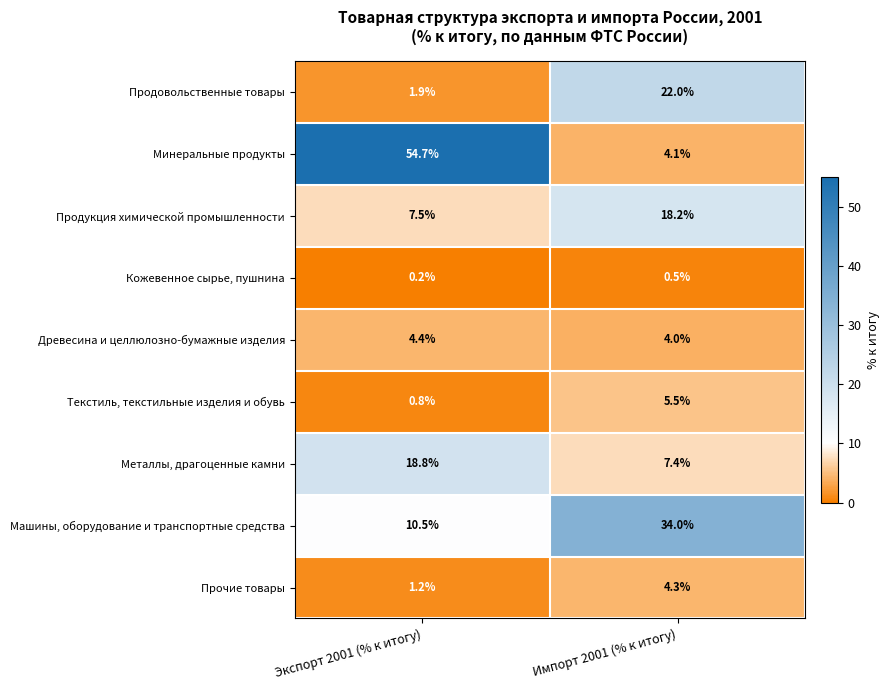

Rank the series by their maximum value, from lowest to highest.

Кожевенное сырье, пушнина, Прочие товары, Древесина и целлюлозно-бумажные изделия, Текстиль, текстильные изделия и обувь, Продукция химической промышленности, Металлы, драгоценные камни, Продовольственные товары, Машины, оборудование и транспортные средства, Минеральные продукты